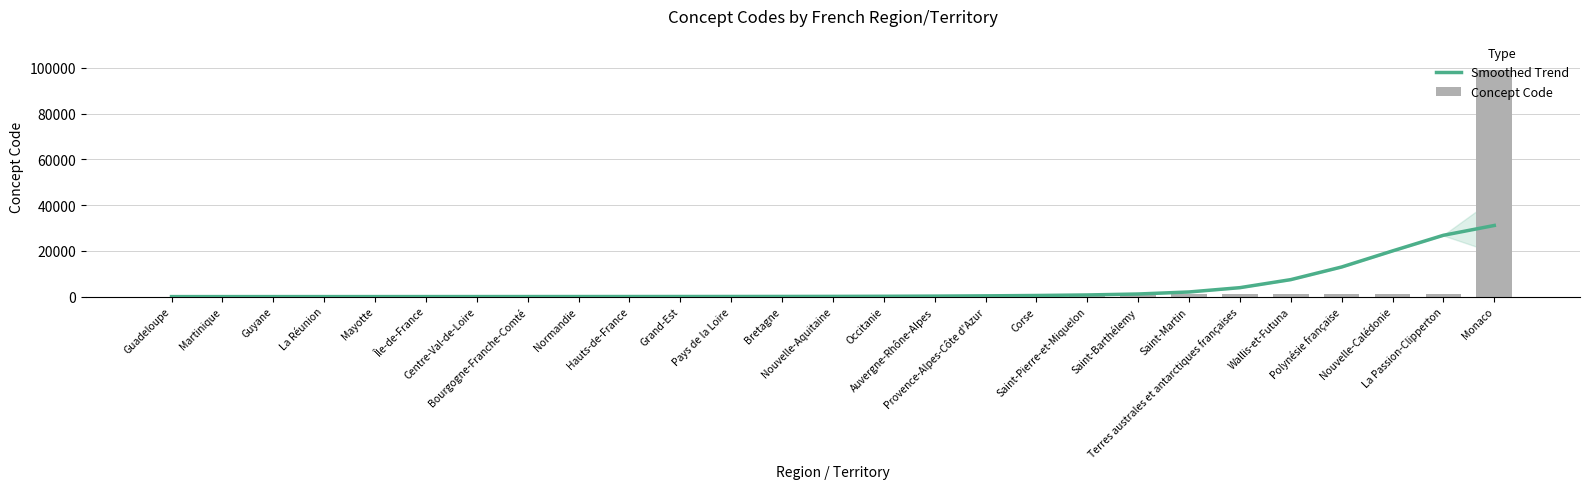

Is the value of Concept Code at Saint-Barthélemy greater than the value of Smoothed Trend at Martinique?

Yes